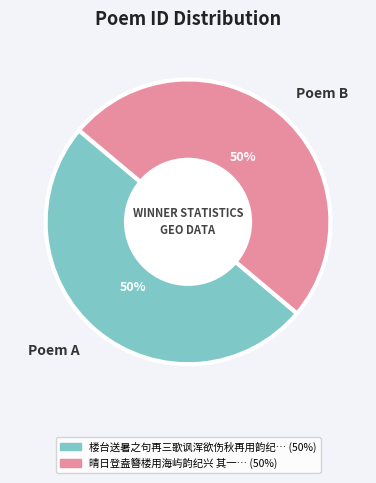

True or false: Poem A accounts for 50% of the total.

True